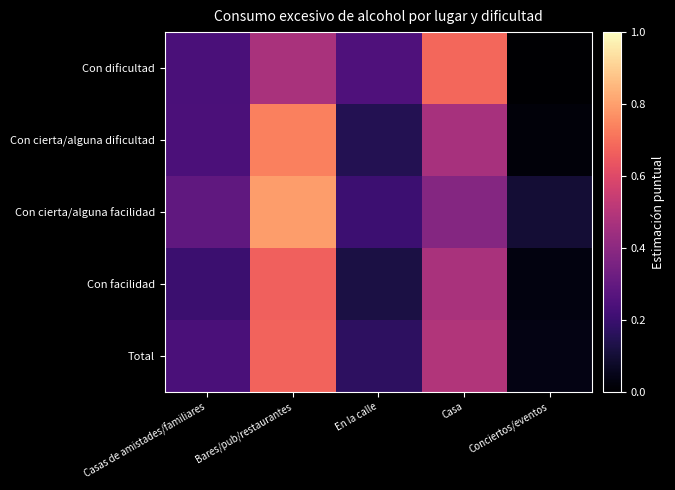

Reading left to right, list all the values displayed in this chart.

Con dificultad: Casas de amistades/familiares=0.2	Bares/pub/restaurantes=0.5	En la calle=0.2	Casa=0.7	Conciertos/eventos=0.0
Con cierta/alguna dificultad: Casas de amistades/familiares=0.2	Bares/pub/restaurantes=0.7	En la calle=0.1	Casa=0.5	Conciertos/eventos=0.0
Con cierta/alguna facilidad: Casas de amistades/familiares=0.3	Bares/pub/restaurantes=0.8	En la calle=0.2	Casa=0.4	Conciertos/eventos=0.1
Con facilidad: Casas de amistades/familiares=0.2	Bares/pub/restaurantes=0.7	En la calle=0.1	Casa=0.5	Conciertos/eventos=0.0
Total: Casas de amistades/familiares=0.2	Bares/pub/restaurantes=0.7	En la calle=0.2	Casa=0.5	Conciertos/eventos=0.0